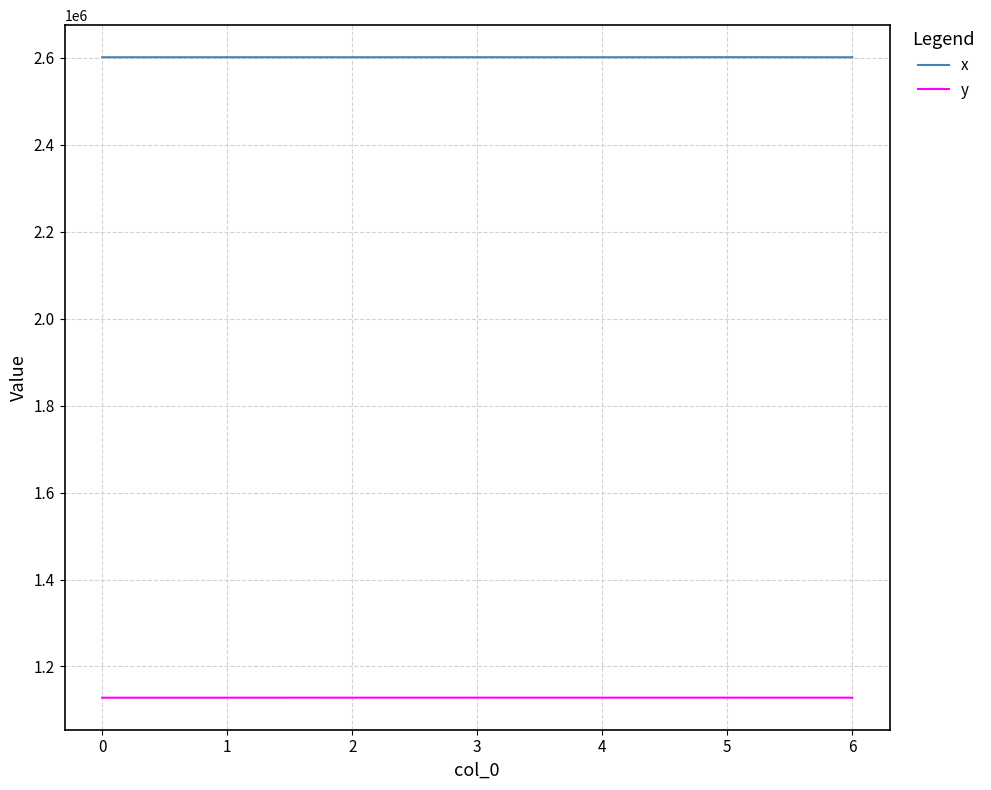

At 1, list the series in order from largest to smallest.

x, y